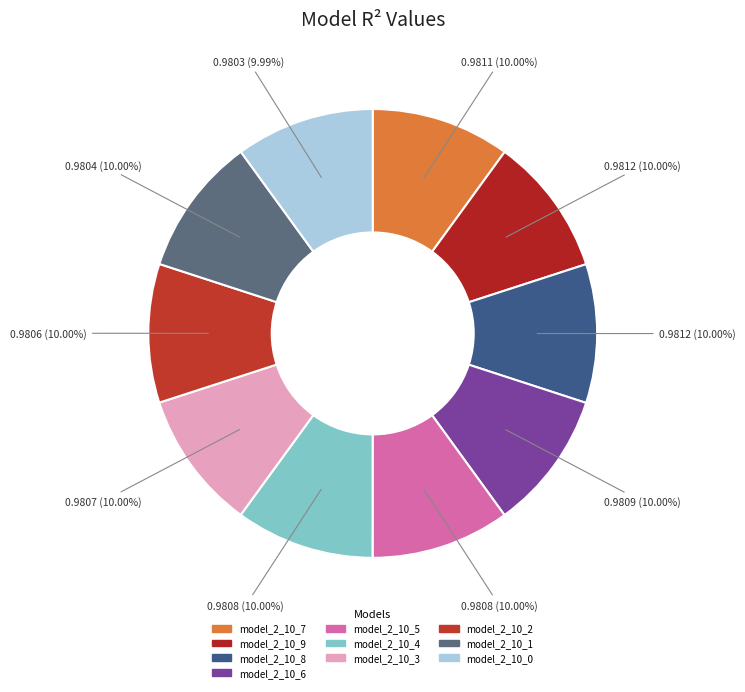

How many segments does this pie chart have?

10